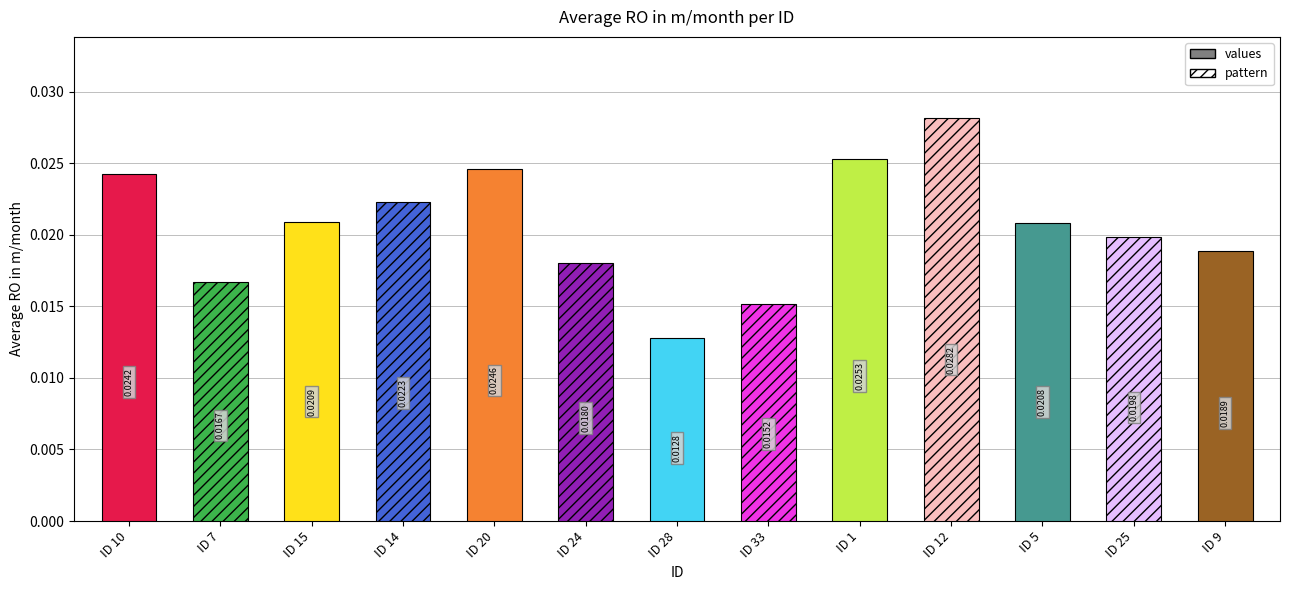

Where is the data nearest to the value 0?

28